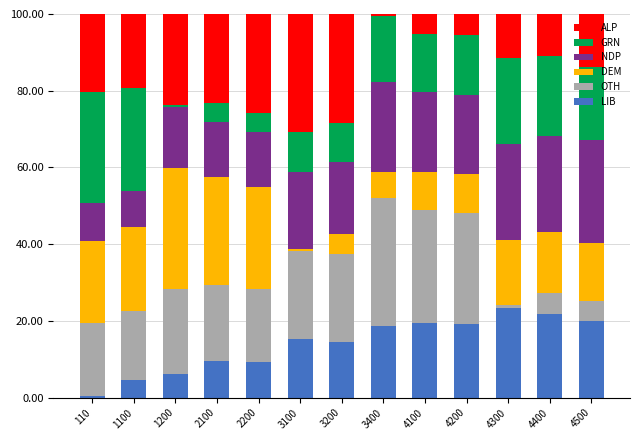

Is it true that LIB equals 9.5 at 2100?

True